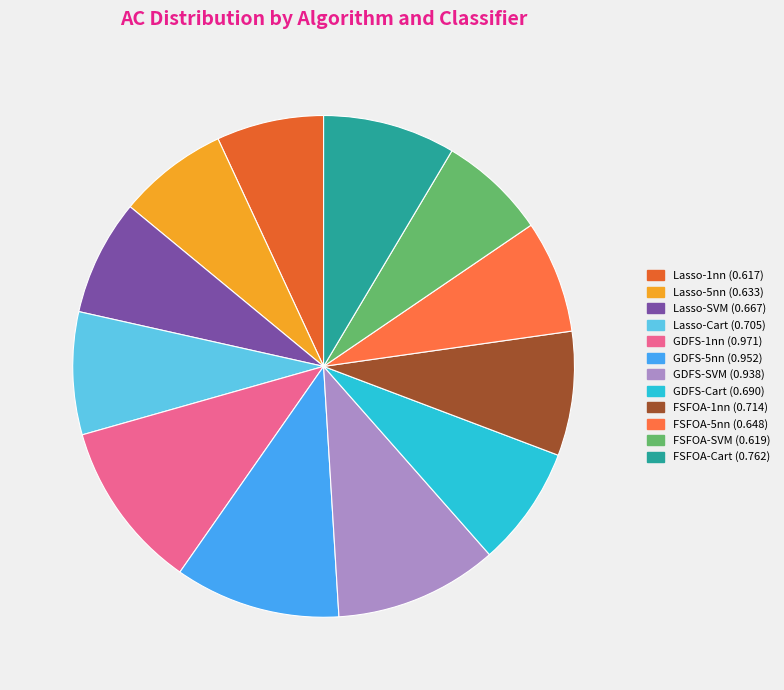

Rank the categories by value from lowest to highest.

Lasso-1nn, FSFOA-SVM, Lasso-5nn, FSFOA-5nn, Lasso-SVM, GDFS-Cart, Lasso-Cart, FSFOA-1nn, FSFOA-Cart, GDFS-SVM, GDFS-5nn, GDFS-1nn